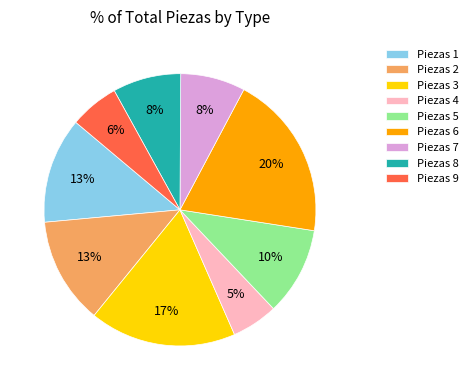

To the nearest percent, what is the average slice percentage?

11%